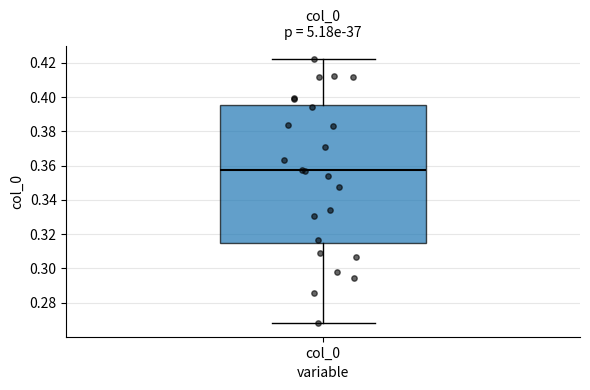

Read this box plot against the y-axis: the position of the median line, the range covered by the box, and the ends of both whiskers. The values are not printed on the chart, so give them approximately, as read against the axis.

median 0.358, box 0.314 to 0.396, whiskers 0.268 to 0.422